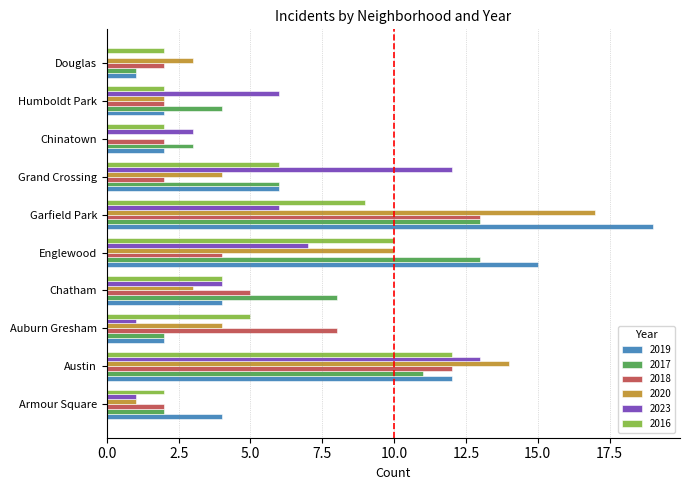

Is it true that 2020 equals 0 at Chinatown?

True